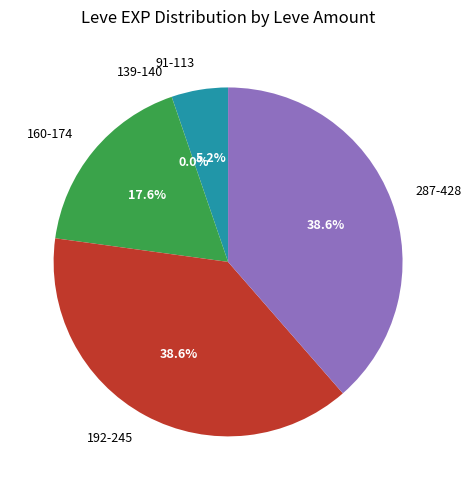

Combined, what portion of the pie is 160-174 and 287-428?

56.2%